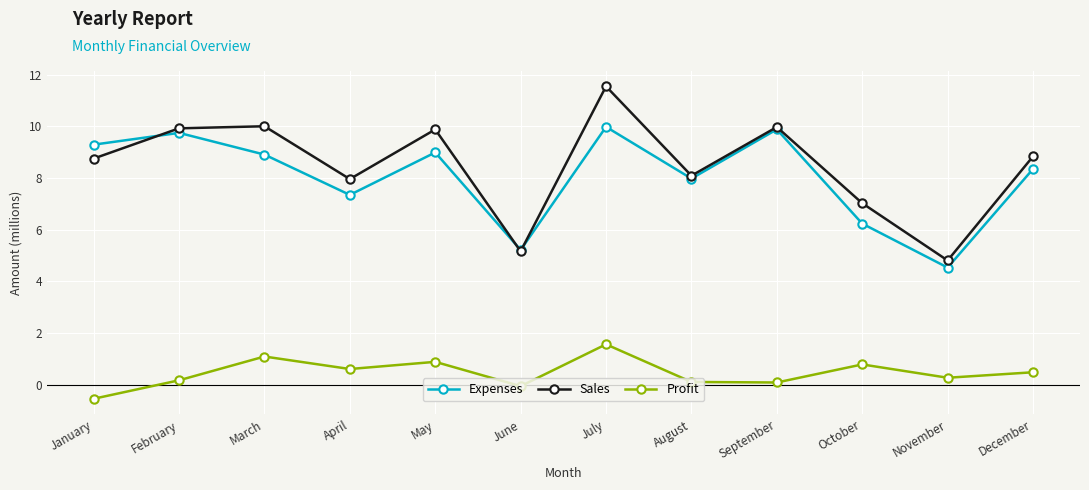

In Expenses, how many points are higher than both neighbors (excluding endpoints)?

4